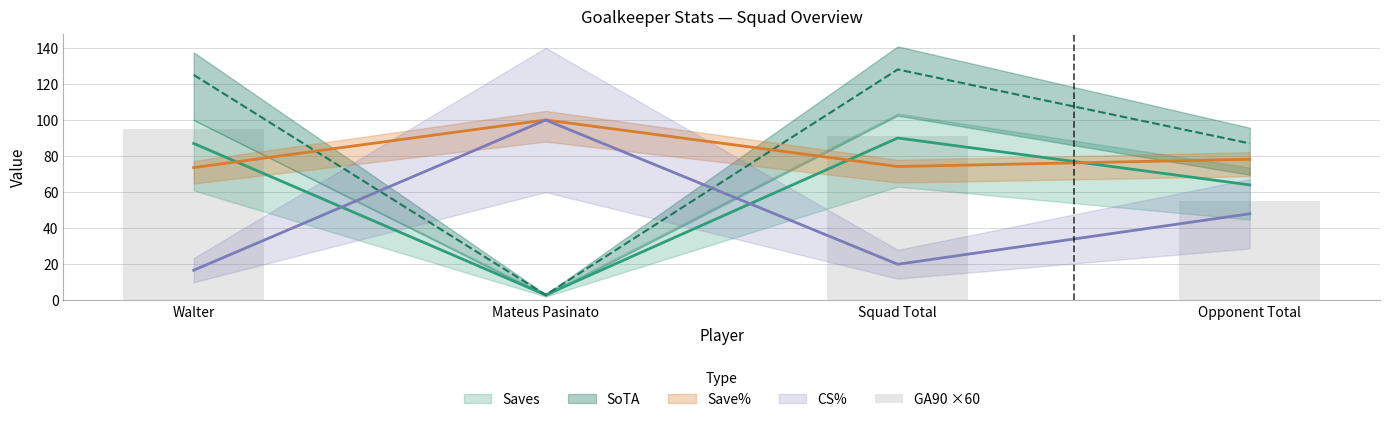

Reading left to right, what are all the values shown in this chart?

94.8	0.0	91.2	55.2